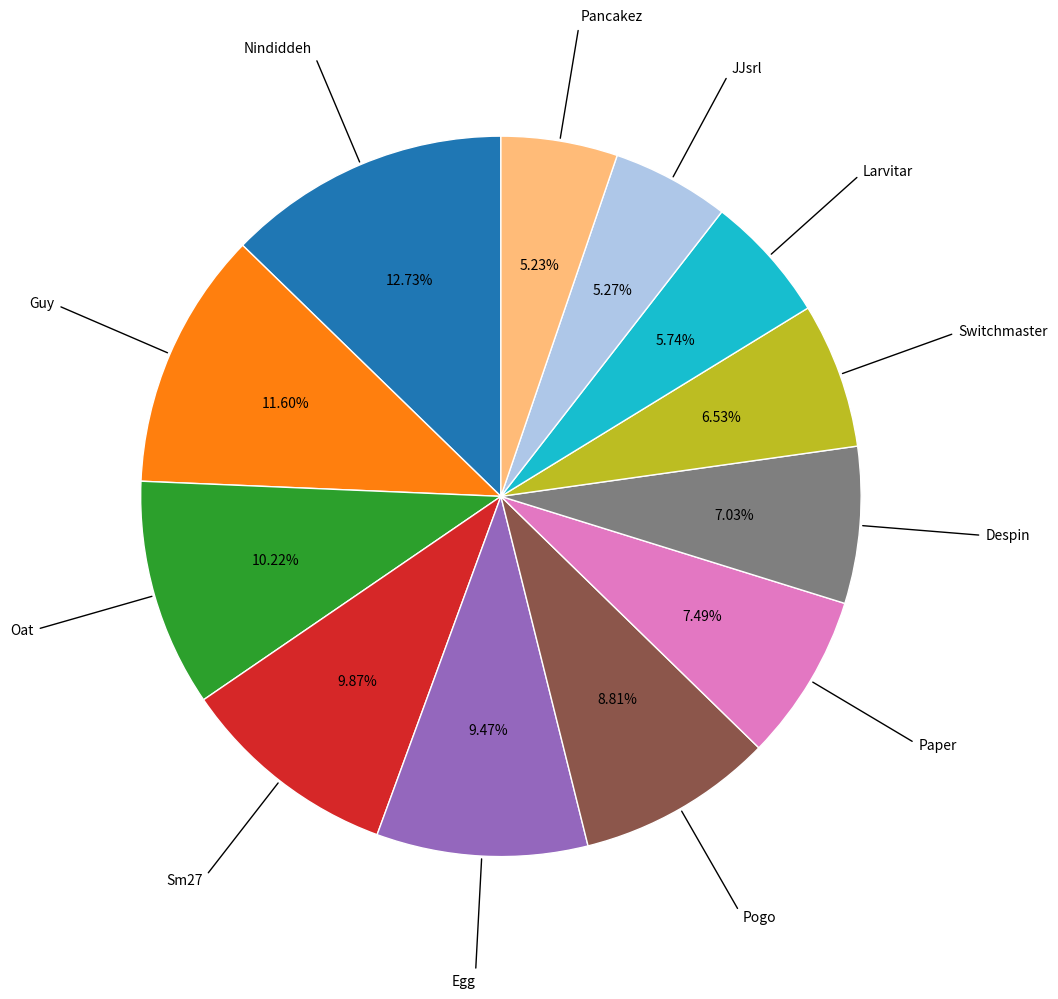

Is there a majority slice in this chart?

No